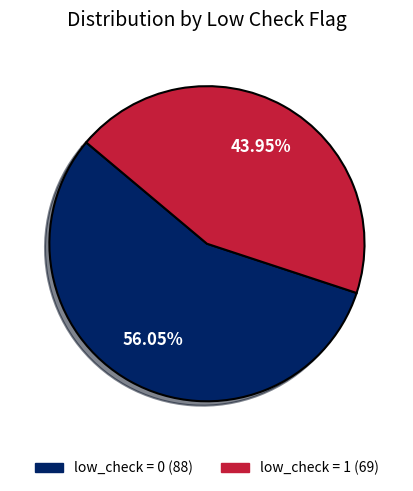

What percentage do low_check = 0 and low_check = 1 together represent?

100.0%